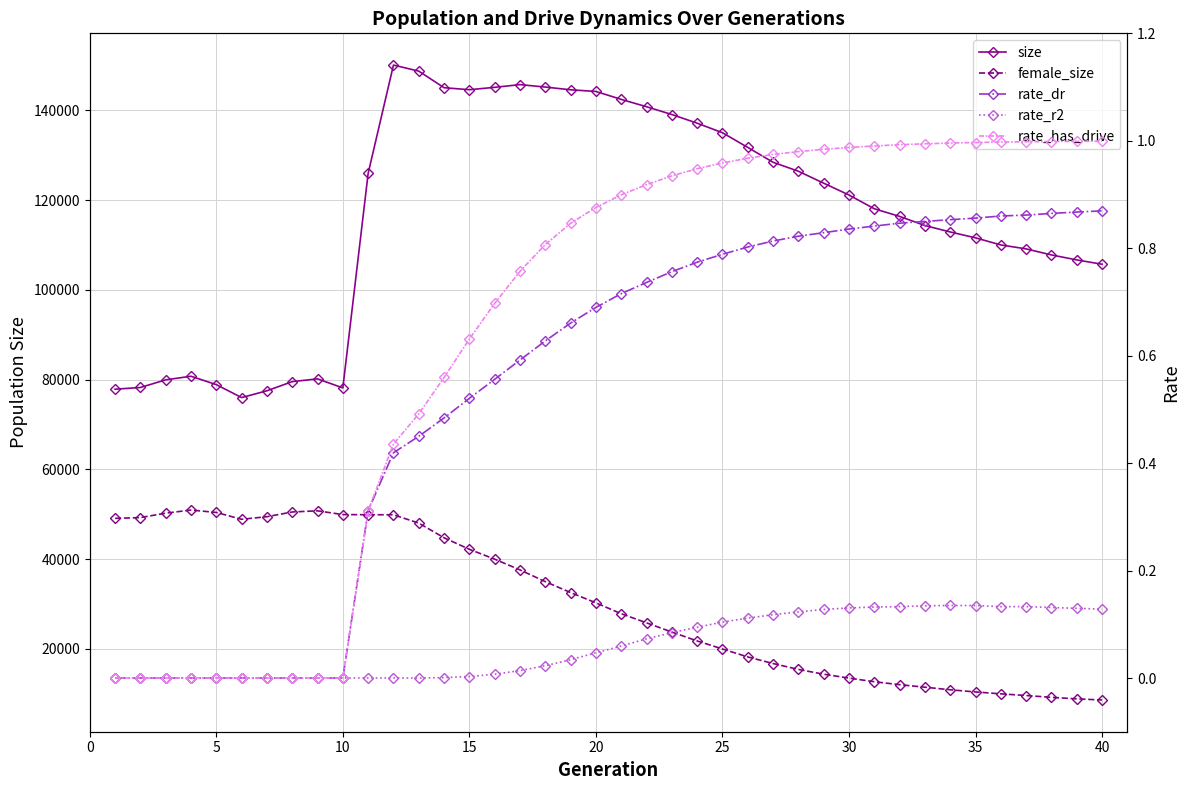

True or false: rate_has_drive and female_size intersect in this chart.

False